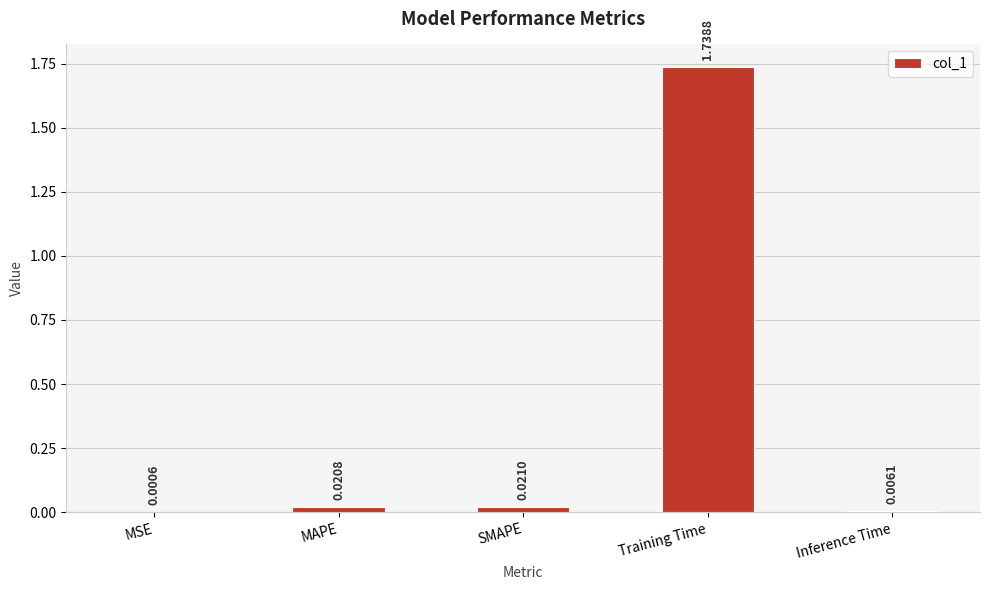

Which has a higher value, SMAPE or Training Time?

Training Time